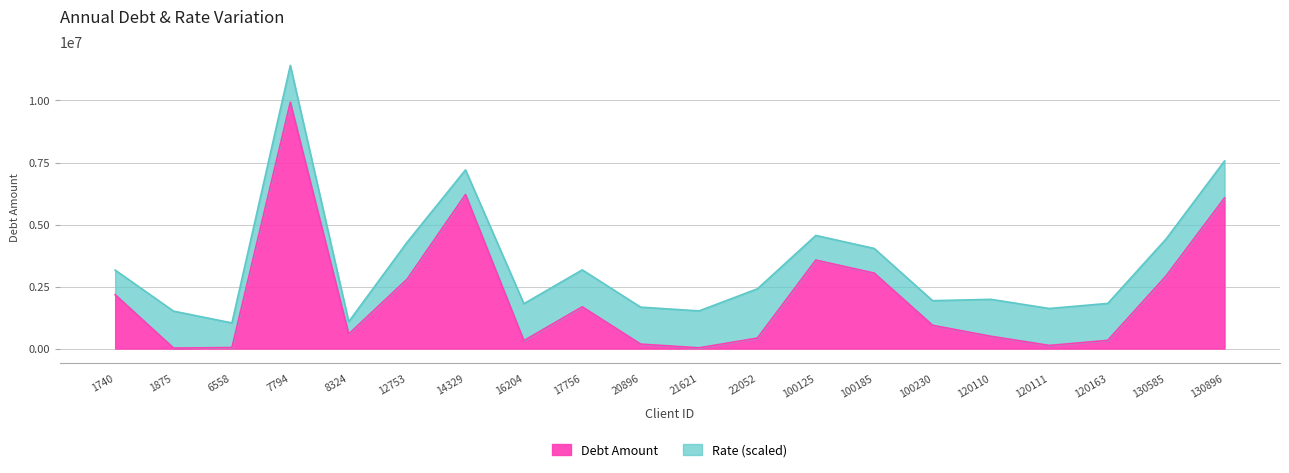

What is the difference between the values at 1875 and 8324?

567000